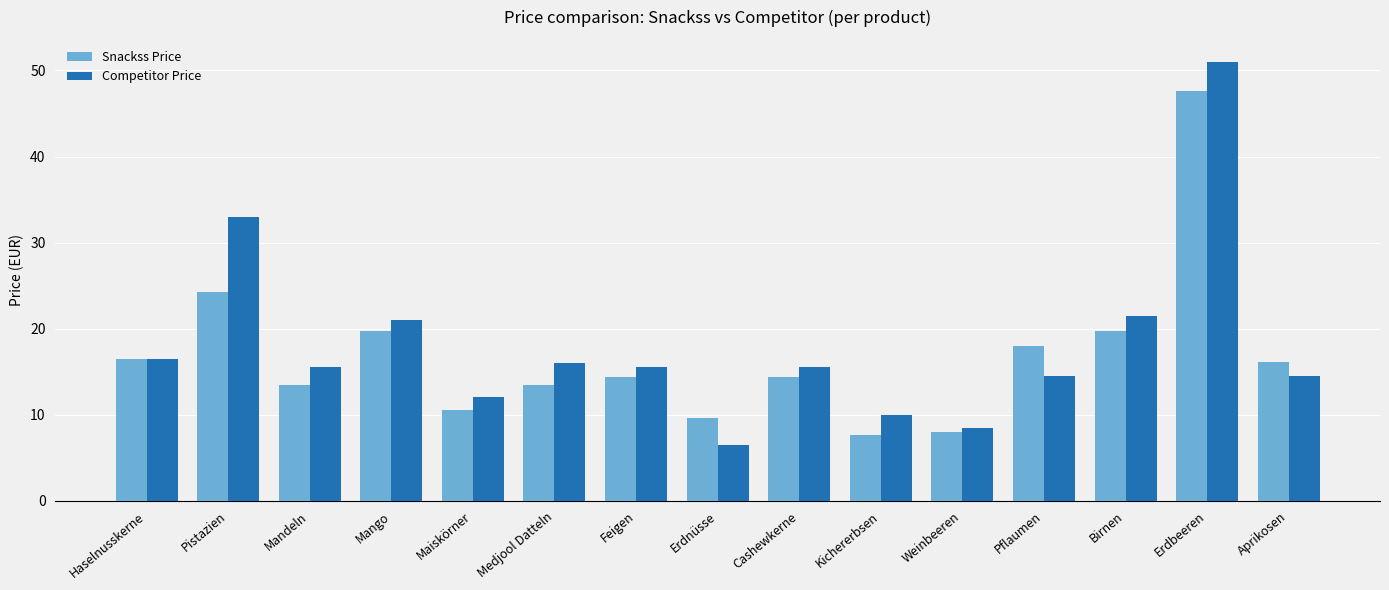

What is the average value of the Competitor Price series?

18.1